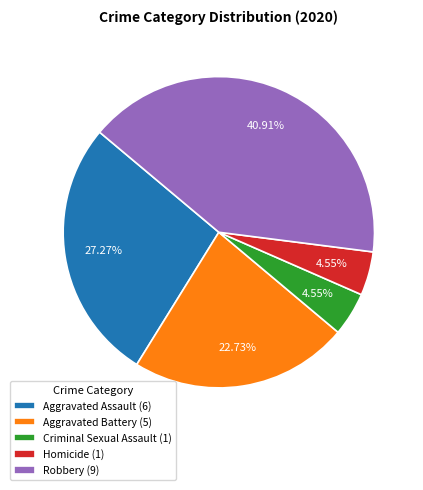

How many slices are in this pie chart?

5